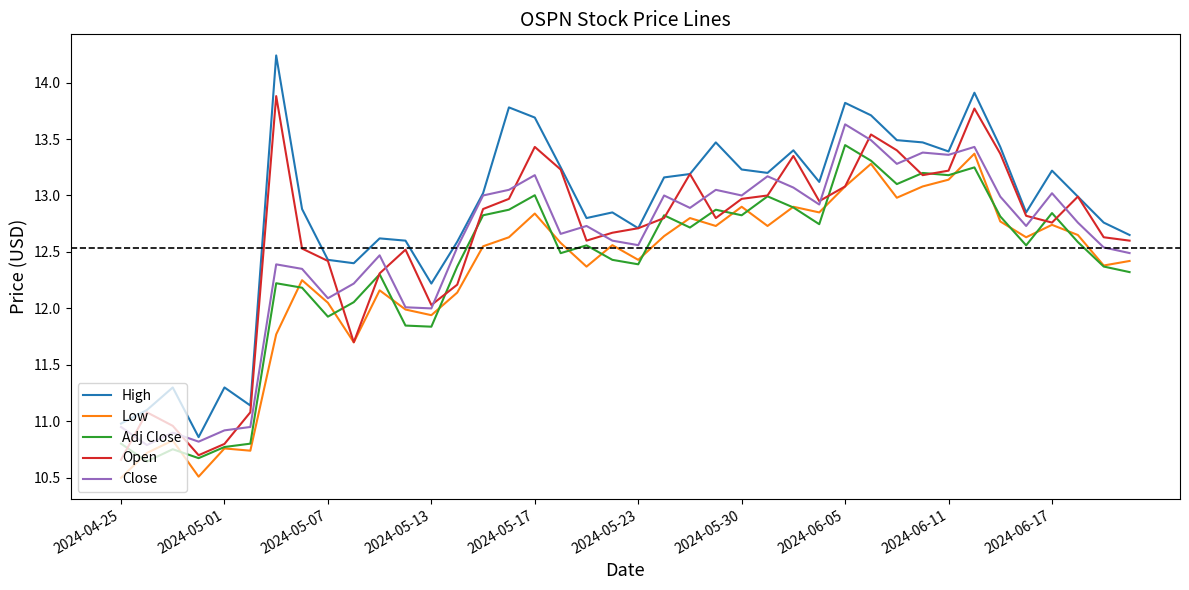

True or false: Adj Close and Close cross at least once.

False